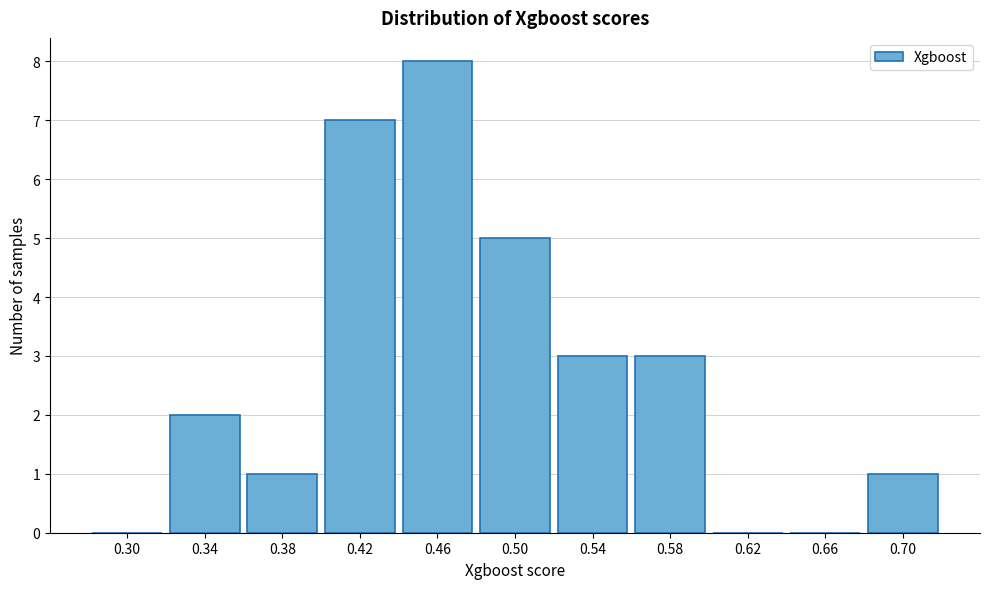

Reading left to right, transcribe all the data shown in this chart.

0.30=0	0.34=2	0.38=1	0.42=7	0.46=8	0.50=5	0.54=3	0.58=3	0.62=0	0.66=0	0.70=1